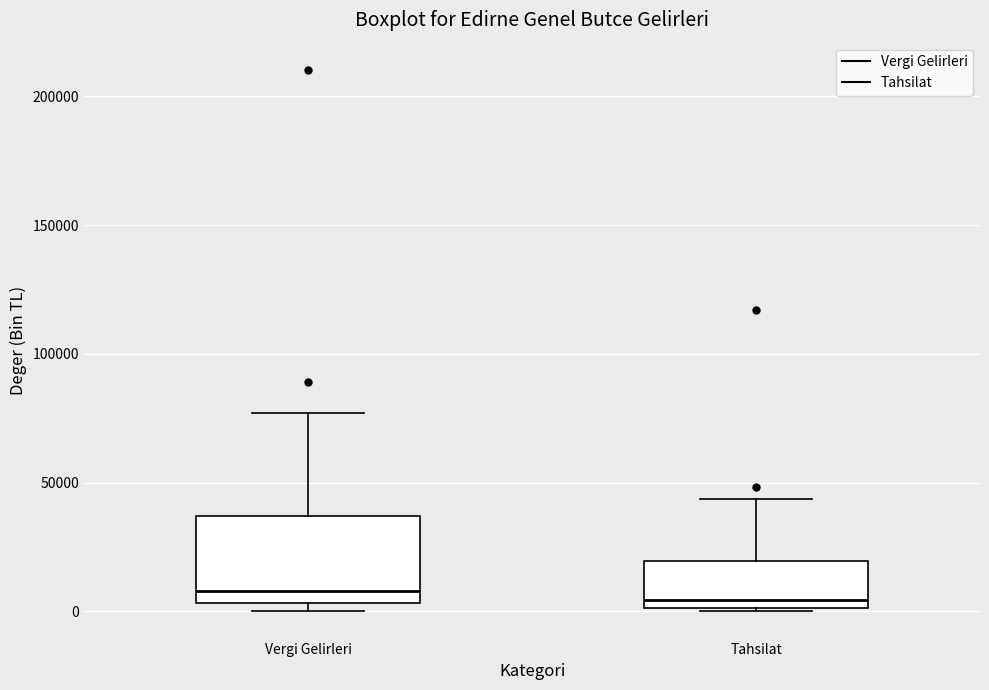

Where is the lower edge of the box for Vergi Gelirleri on the y-axis? The values are not printed on the chart, so give them approximately, as read against the axis.

5000